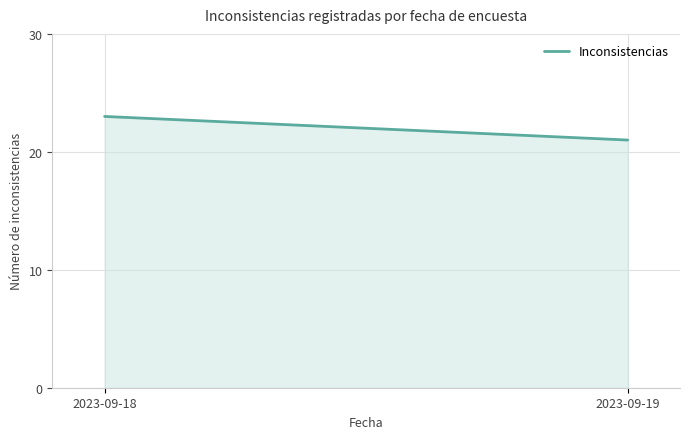

The value at 2023-09-18 is 23. True or false?

True